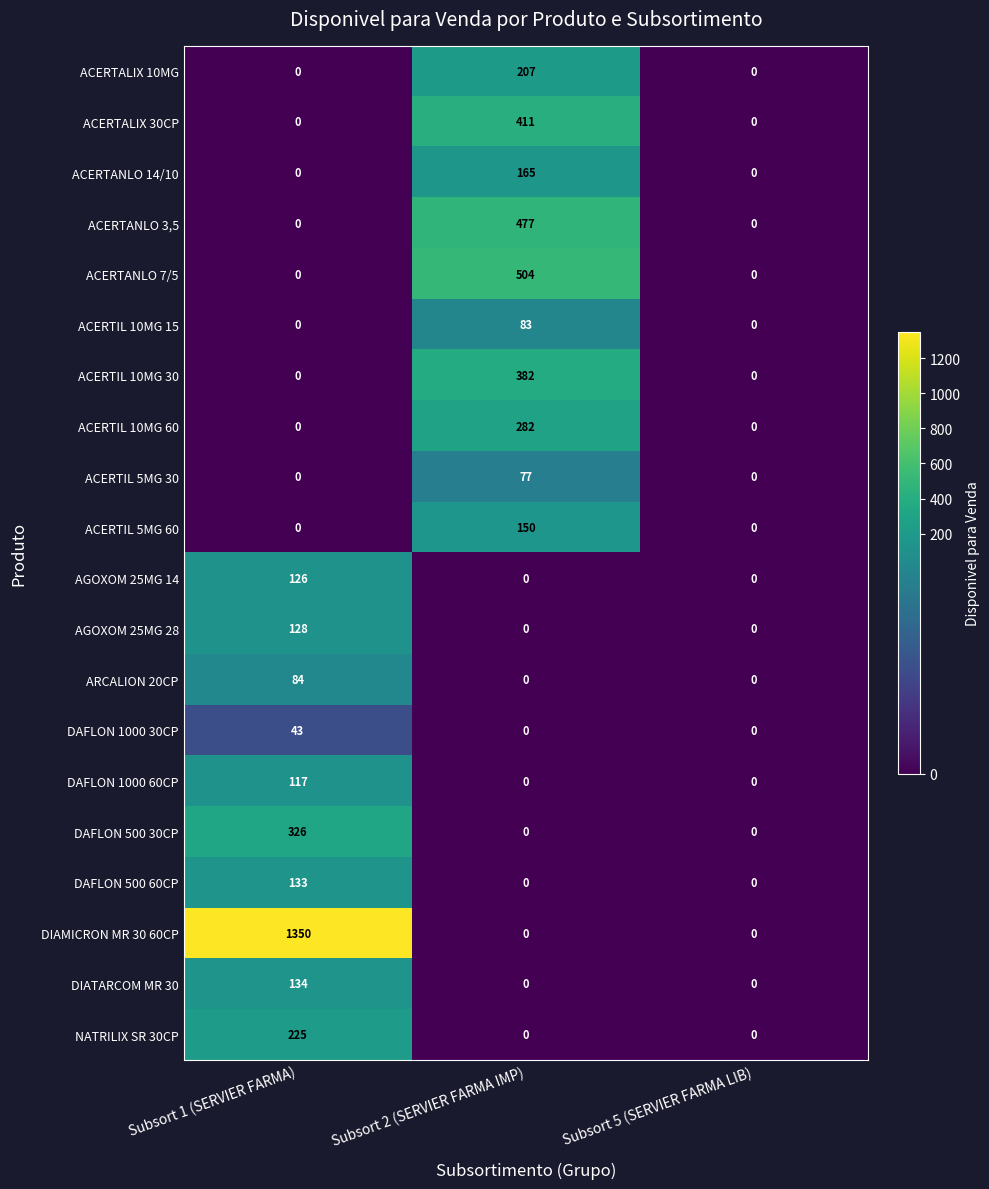

List the series in order of their peak value, highest first.

DIAMICRON MR 30 60CP, ACERTANLO 7/5, ACERTANLO 3,5, ACERTALIX 30CP, ACERTIL 10MG 30, DAFLON 500 30CP, ACERTIL 10MG 60, NATRILIX SR 30CP, ACERTALIX 10MG, ACERTANLO 14/10, ACERTIL 5MG 60, DIATARCOM MR 30, DAFLON 500 60CP, AGOXOM 25MG 28, AGOXOM 25MG 14, DAFLON 1000 60CP, ARCALION 20CP, ACERTIL 10MG 15, ACERTIL 5MG 30, DAFLON 1000 30CP